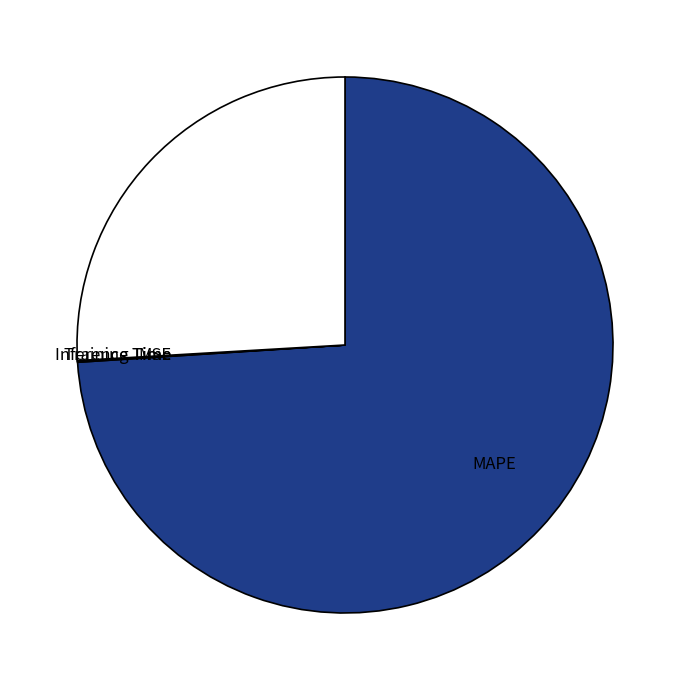

Is there a majority slice in this chart?

Yes